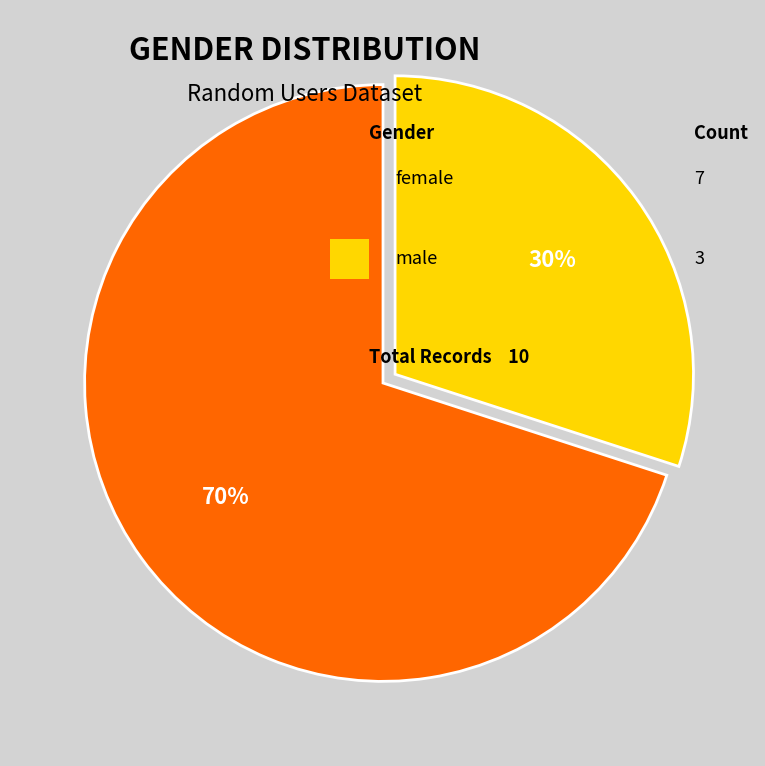

Does any single category account for the majority?

Yes